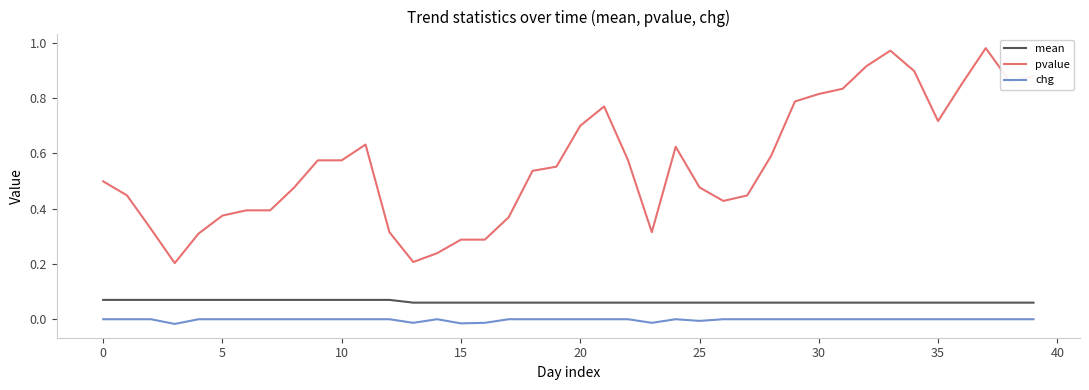

Rank the series by their maximum value, from highest to lowest.

pvalue, mean, chg